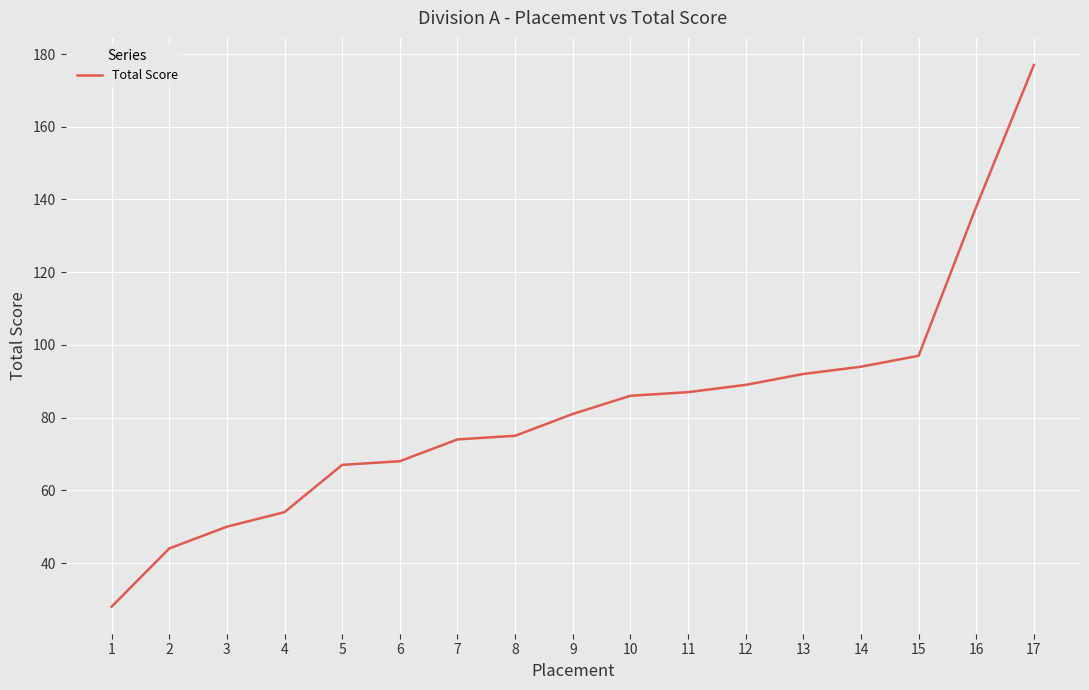

What is the difference between the maximum and minimum values?

149